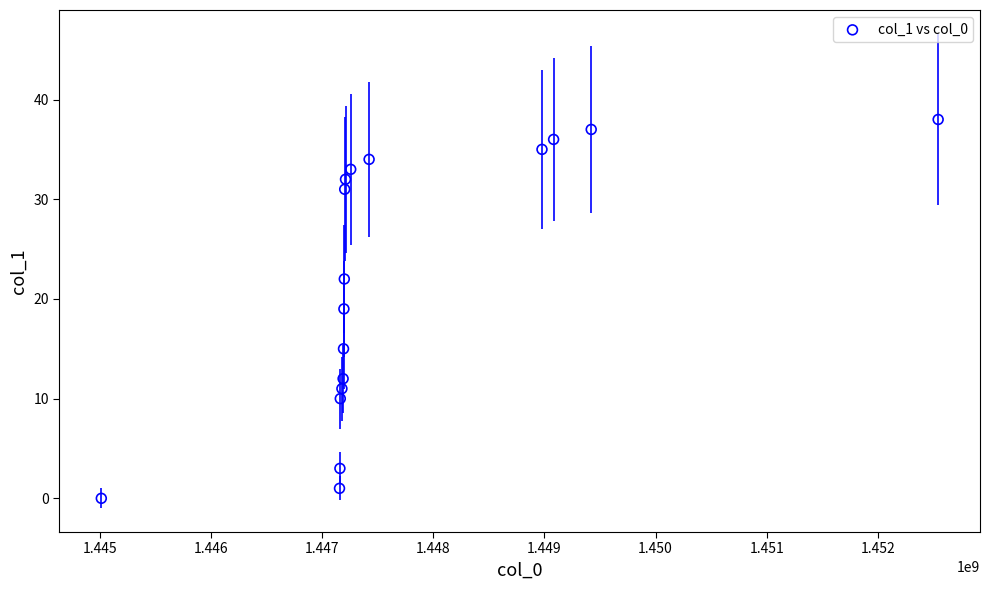

What is the range of X values (max minus min)?

7528440